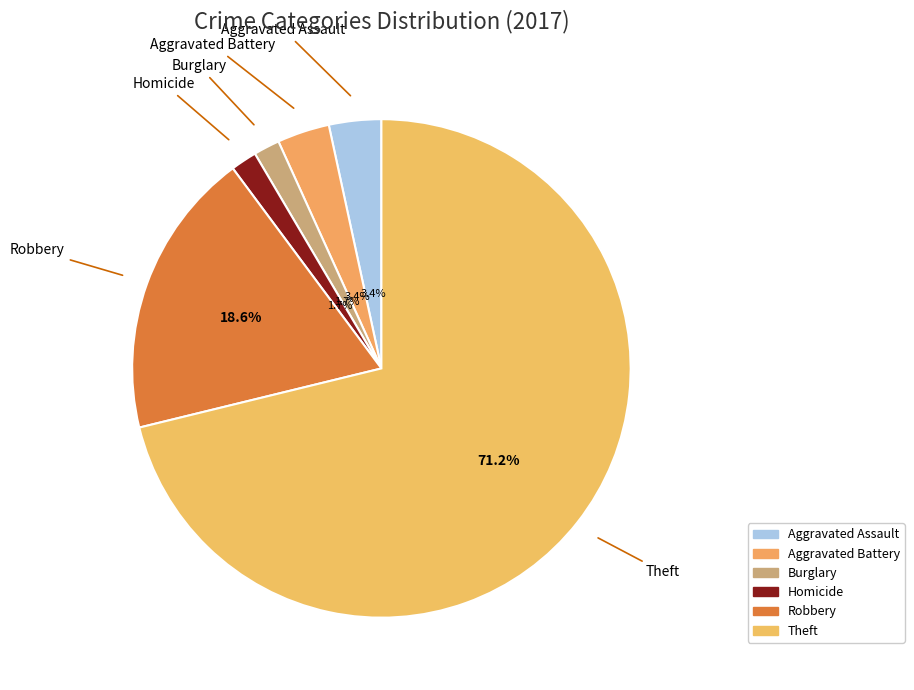

What is the largest slice in the pie chart?

Theft